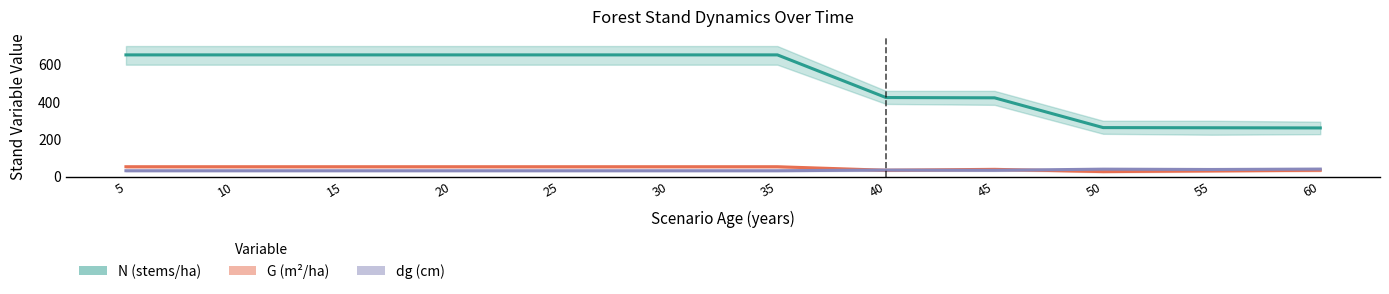

How many lines are shown in the chart?

3